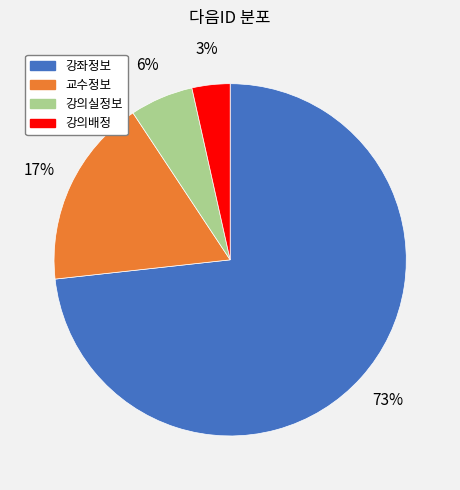

To the nearest percent, what is the combined percentage of 강좌정보 and 강의배정?

77%